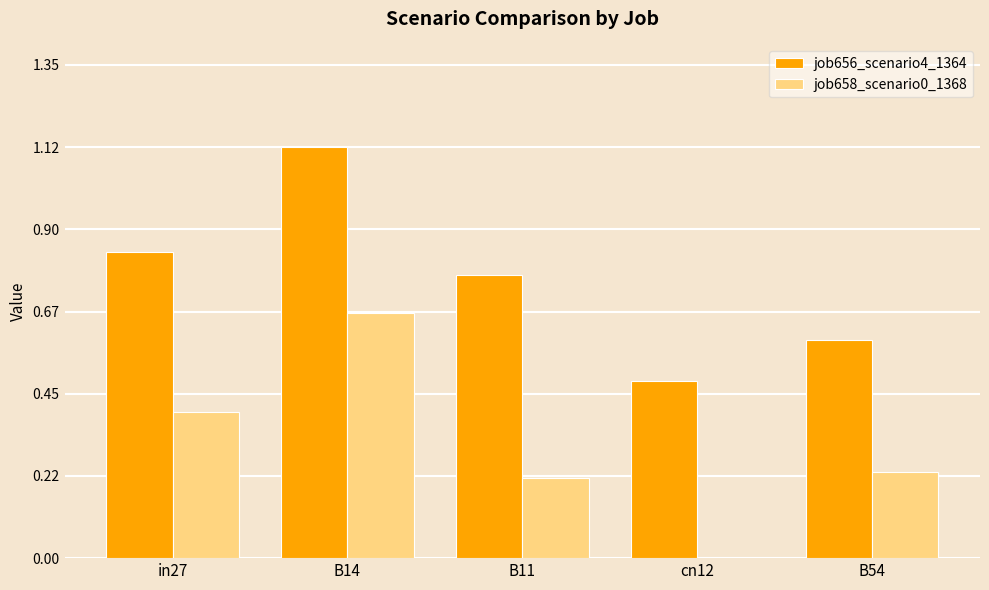

Which series changed the most between in27 and cn12?

job658_scenario0_1368